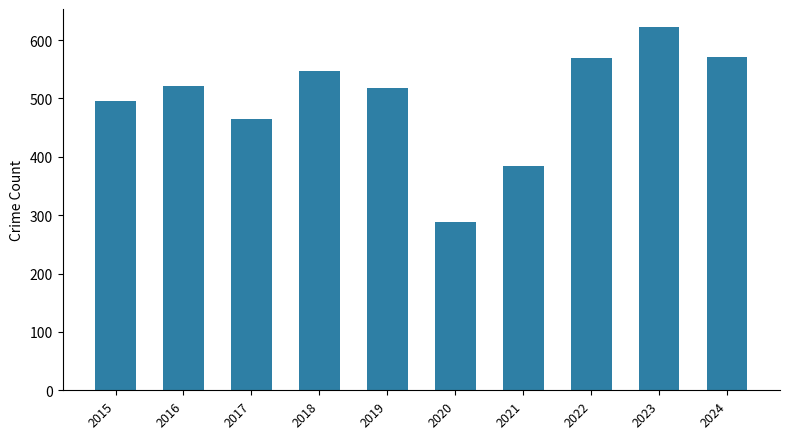

How many categories are shown in the chart?

10